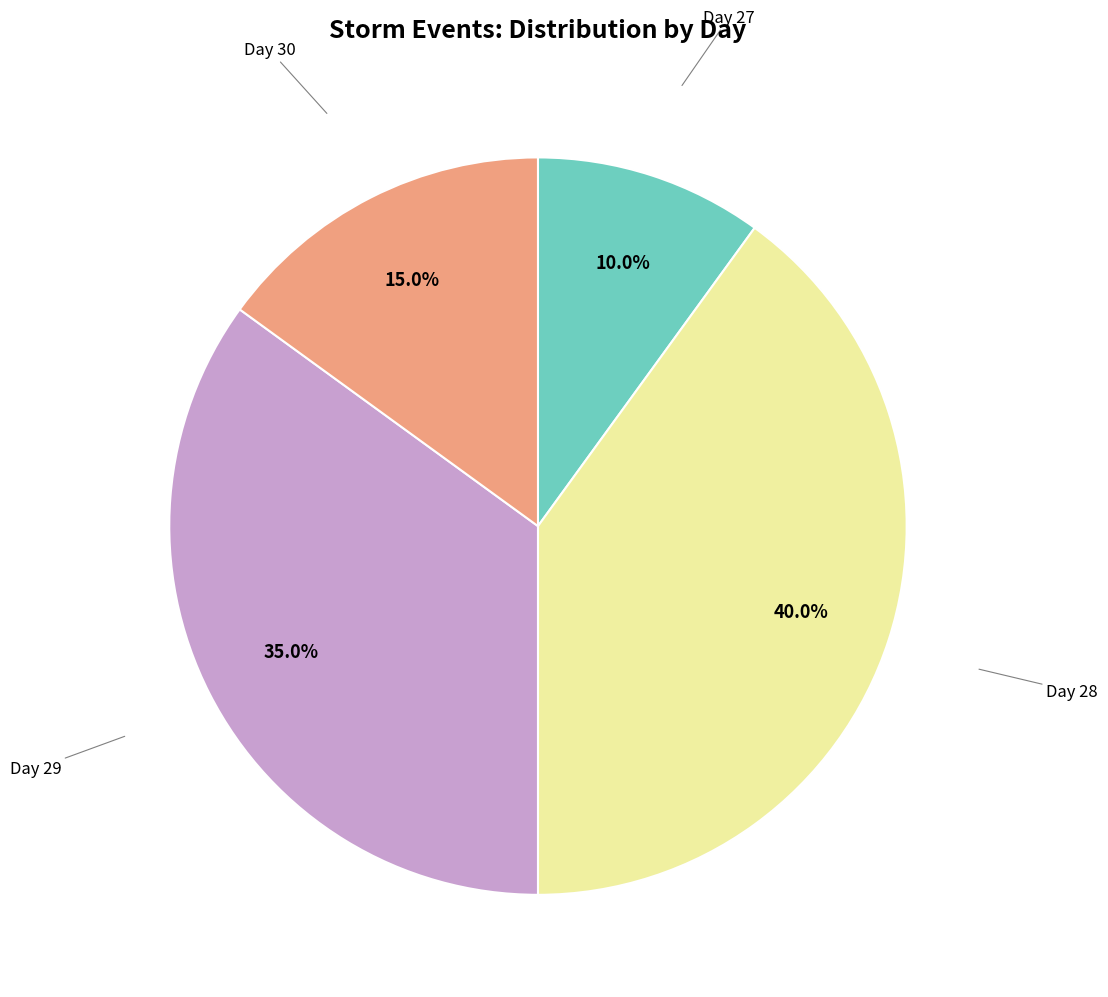

How many segments does this pie chart have?

4